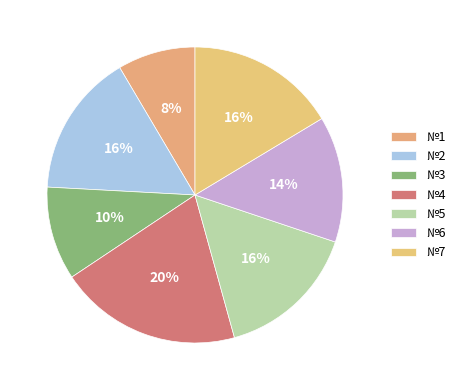

Which slice is the largest?

№4